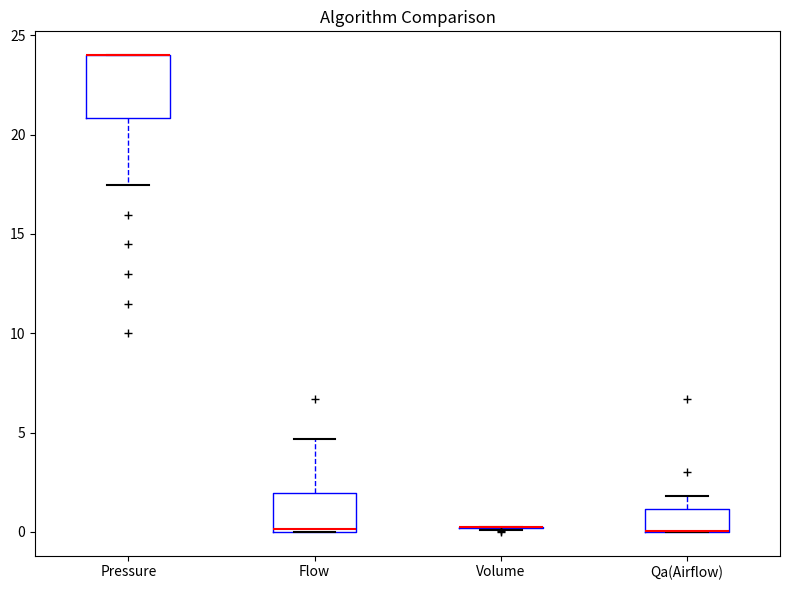

Where does the upper whisker of the box for Qa(Airflow) end on the y-axis? The values are not printed on the chart, so give them approximately, as read against the axis.

2.0